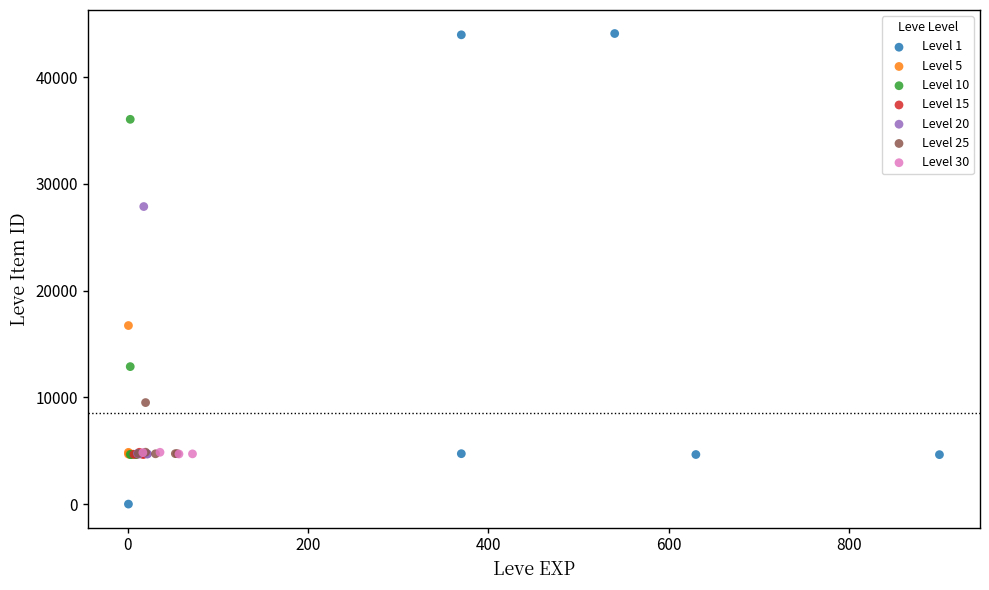

Which series contains the lowest Y value?

Level 1